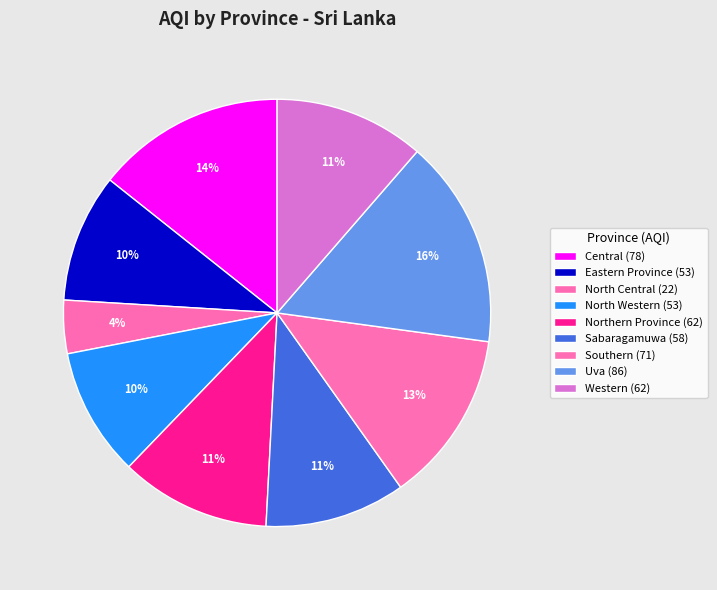

To the nearest percent, what portion does North Central represent?

4%